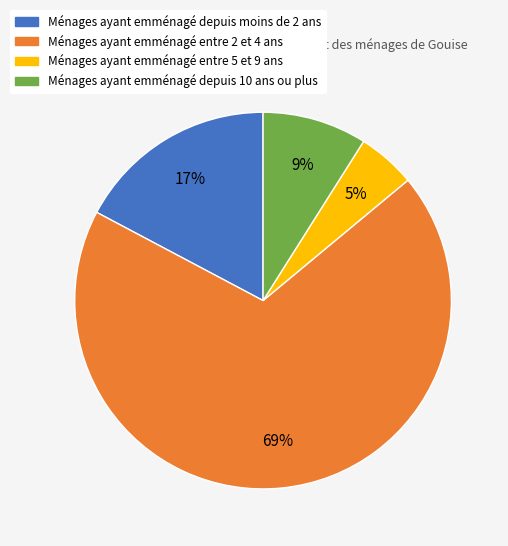

Is there a majority slice in this chart?

Yes